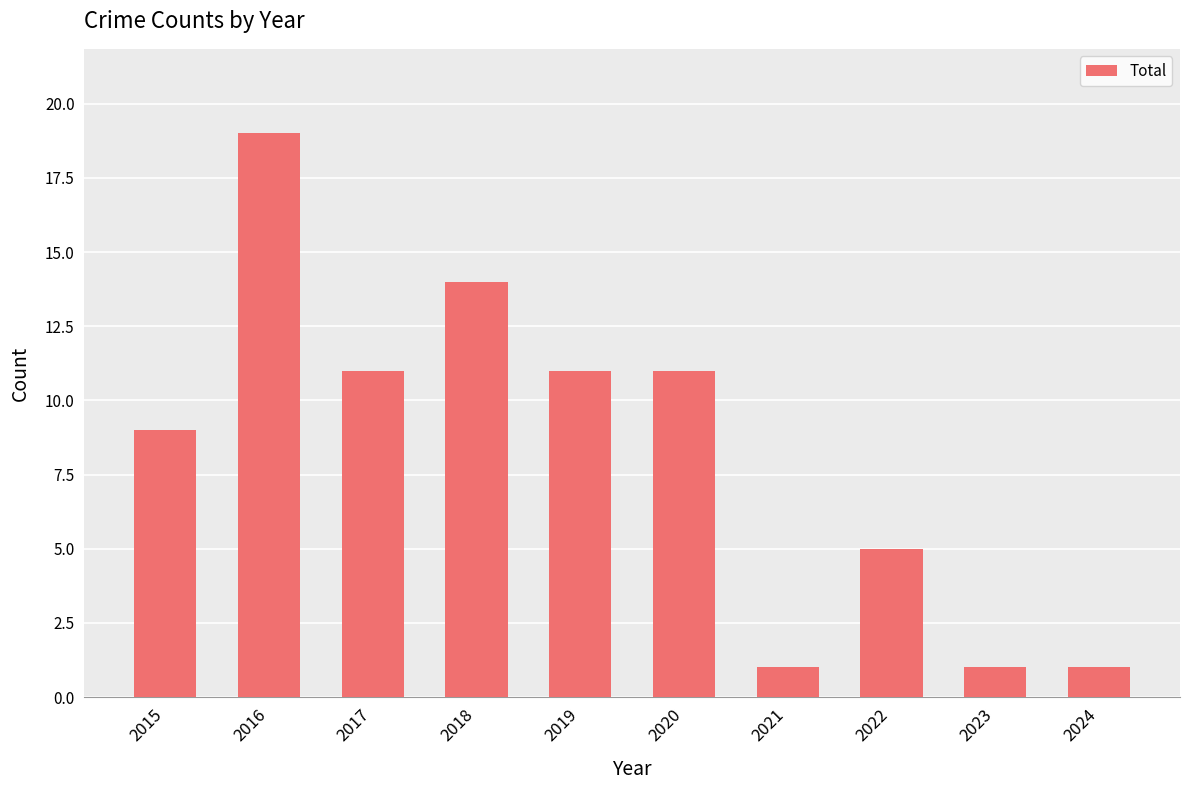

What is the minimum value shown in the chart?

1